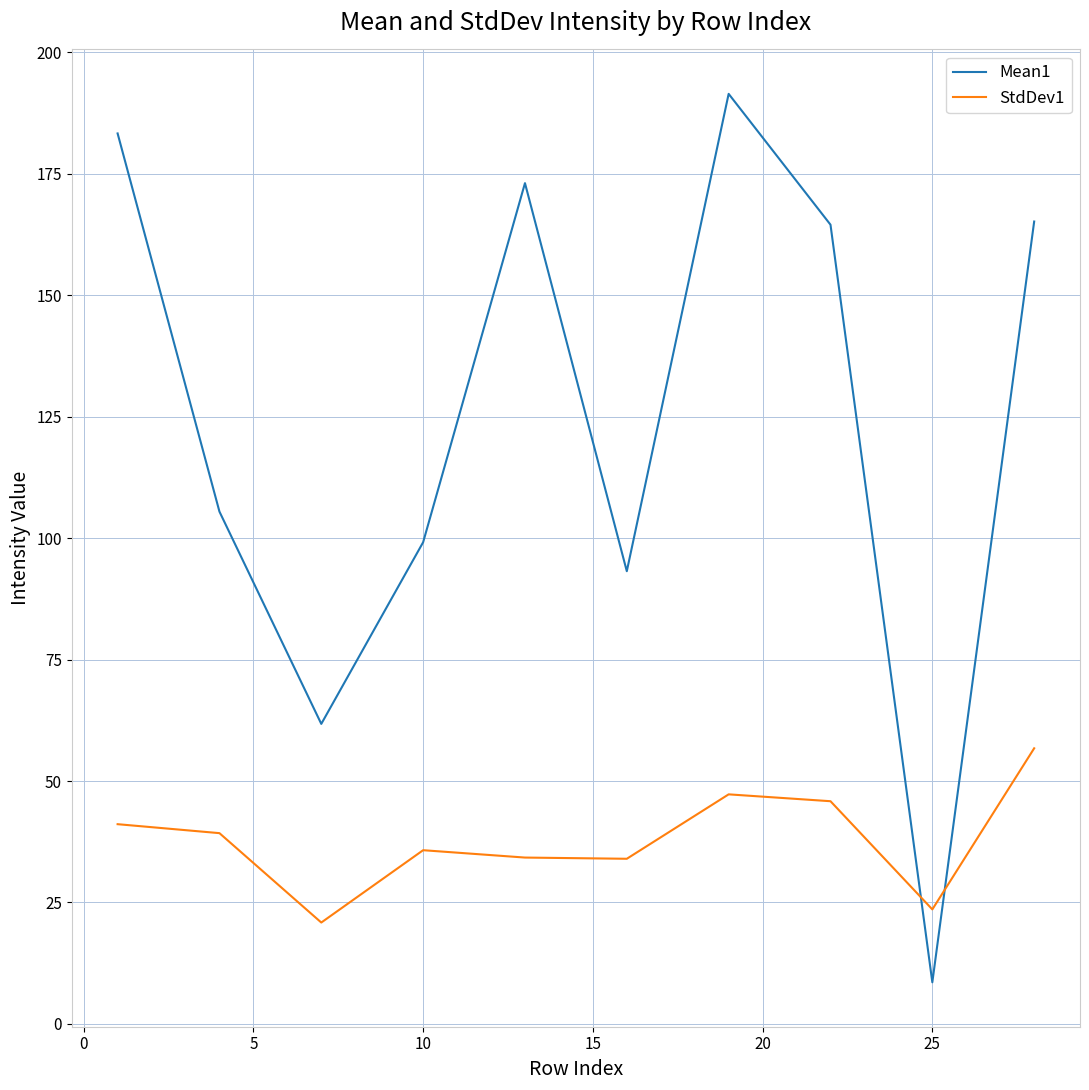

What is the maximum value shown in the chart?

191.4